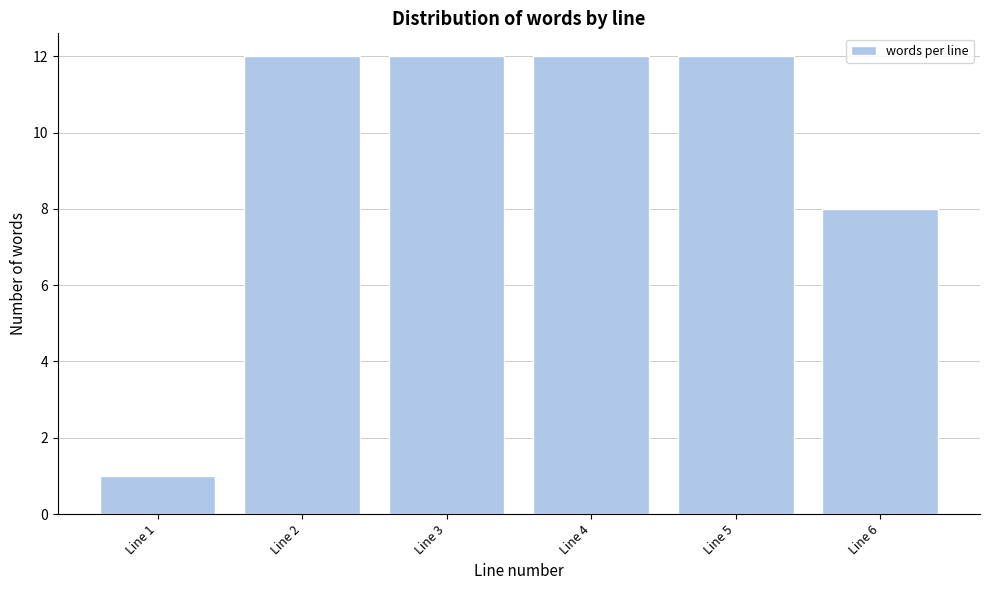

Reading left to right, extract all data points from this chart.

1	12	12	12	12	8